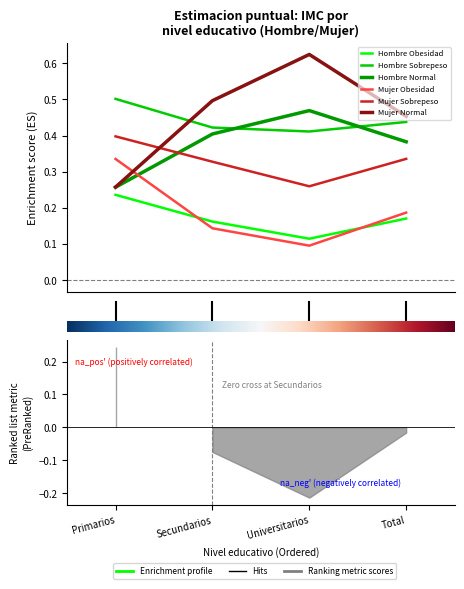

Is it true that Hombre Normal equals 0.3 at Primarios?

True